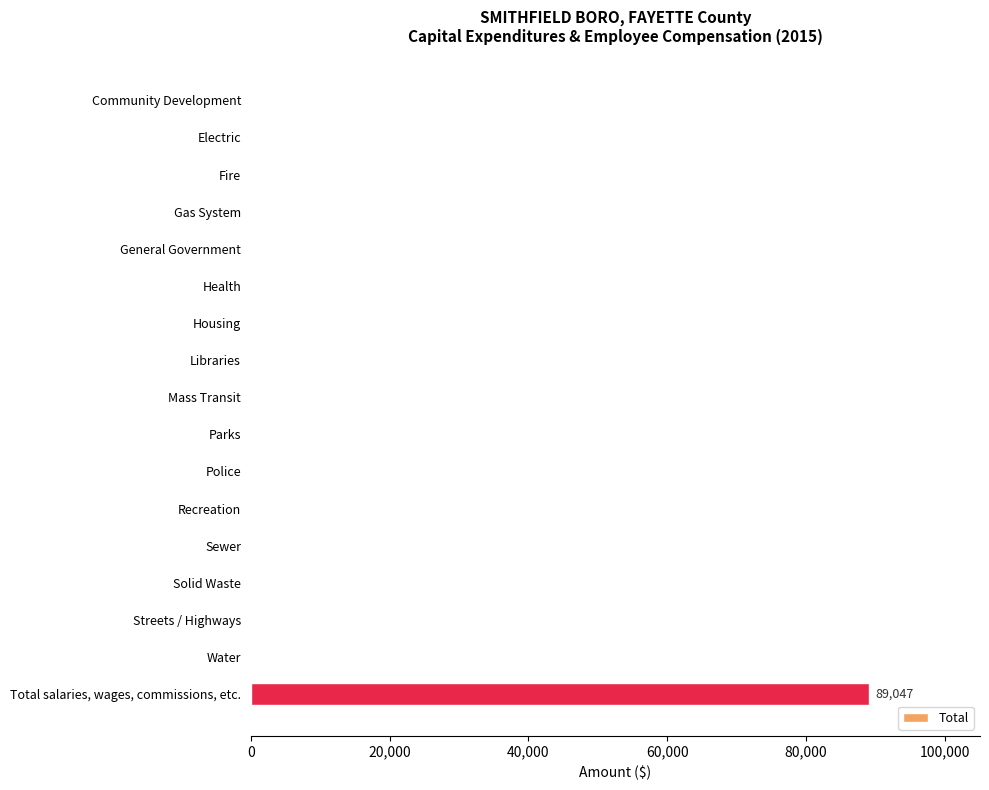

Reading top to bottom, transcribe all the data shown in this chart.

Community Development=0	Electric=0	Fire=0	Gas System=0	General Government=0	Health=0	Housing=0	Libraries=0	Mass Transit=0	Parks=0	Police=0	Recreation=0	Sewer=0	Solid Waste=0	Streets / Highways=0	Water=0	Total salaries, wages, commissions, etc.=89047